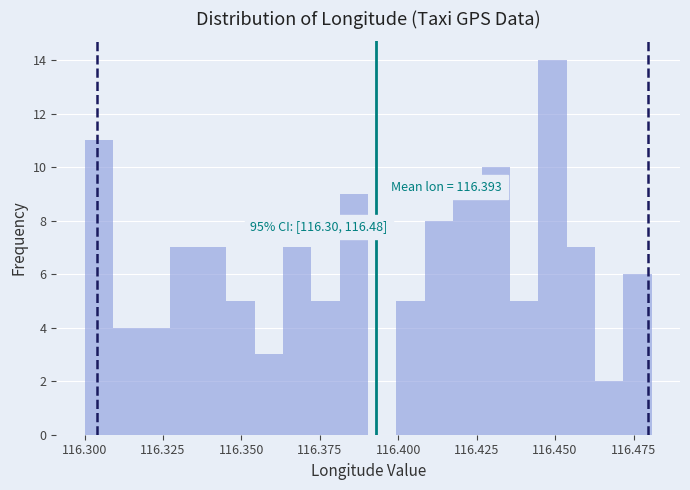

Around what value on the x-axis is the tallest bar? Give the approximate position of its centre, as read against the axis.

116.450